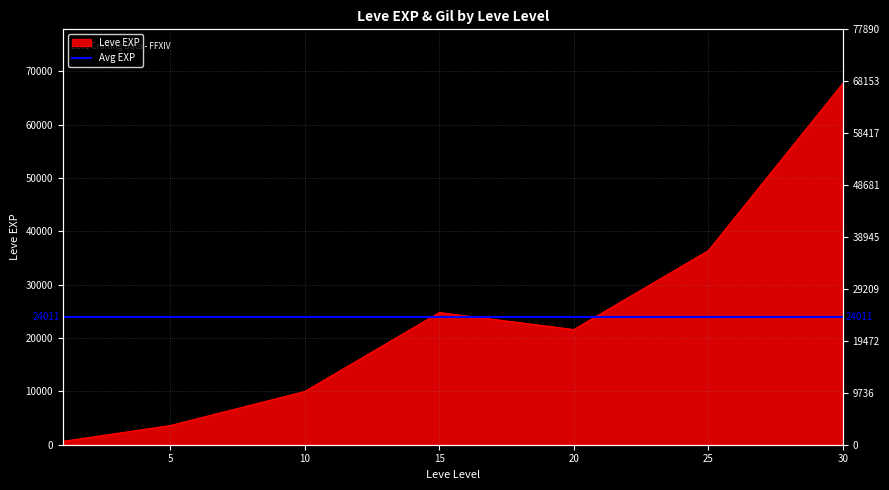

Is it true that the value at 5 is 3600?

True